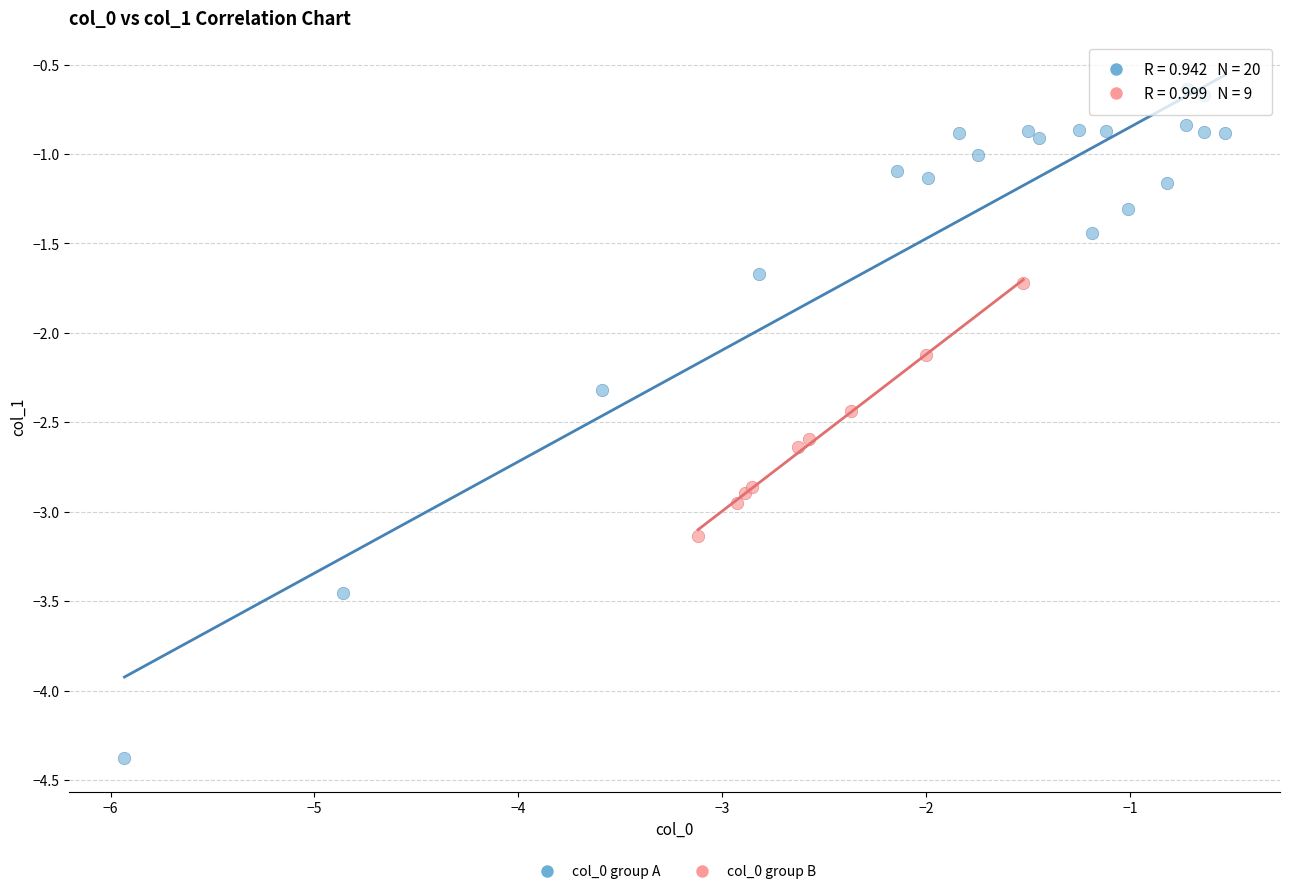

What are all the series names shown in the legend?

col_0 group A, col_0 group B